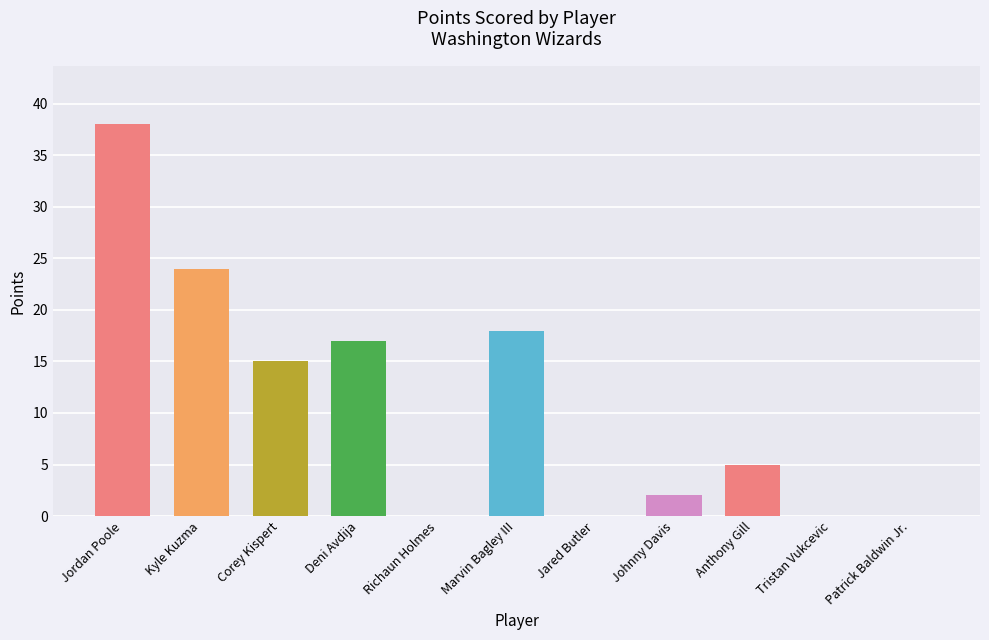

Does the chart contain stacked bars?

No